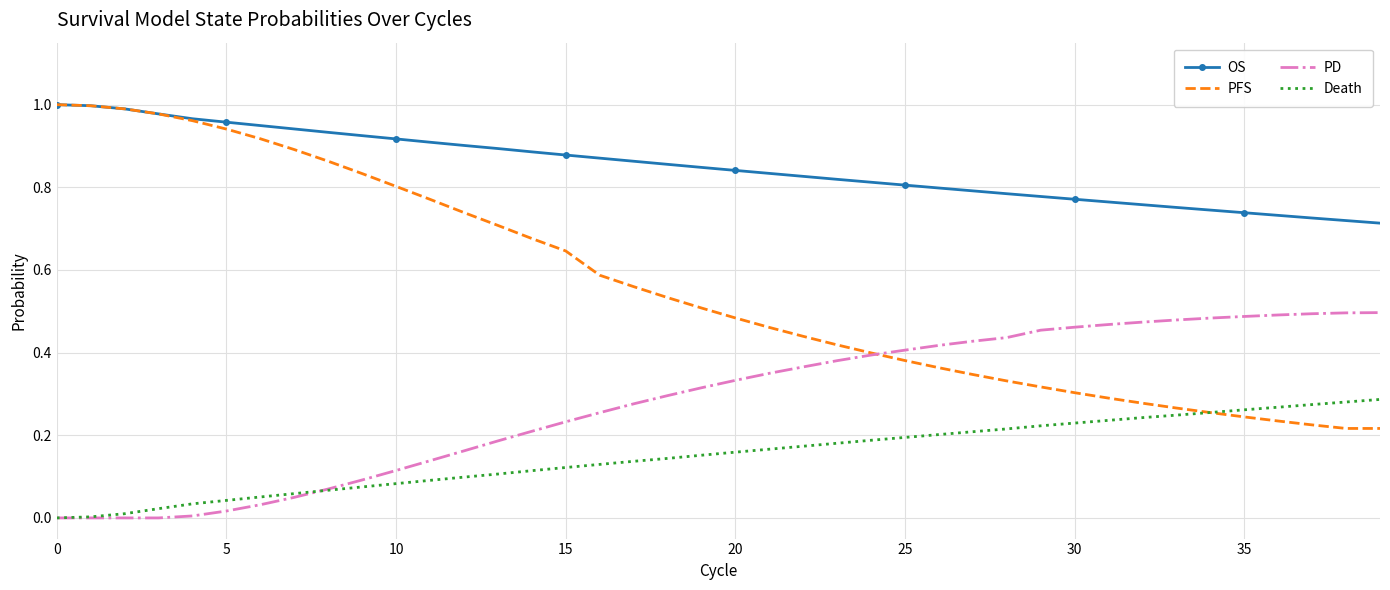

List the series in order of their overall mean, highest first.

OS, PFS, PD, Death